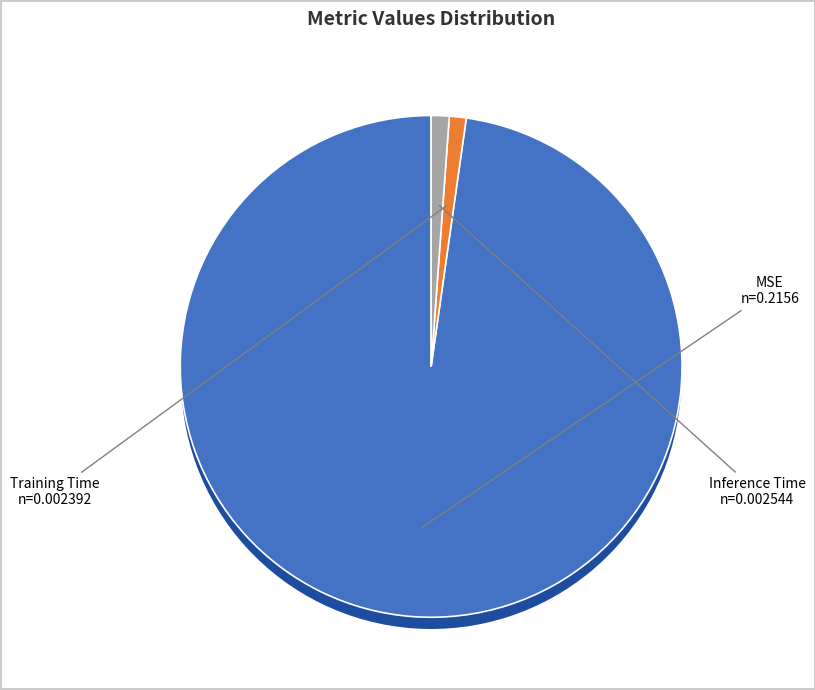

To the nearest percent, what is the combined percentage of Training Time and Inference Time?

2%